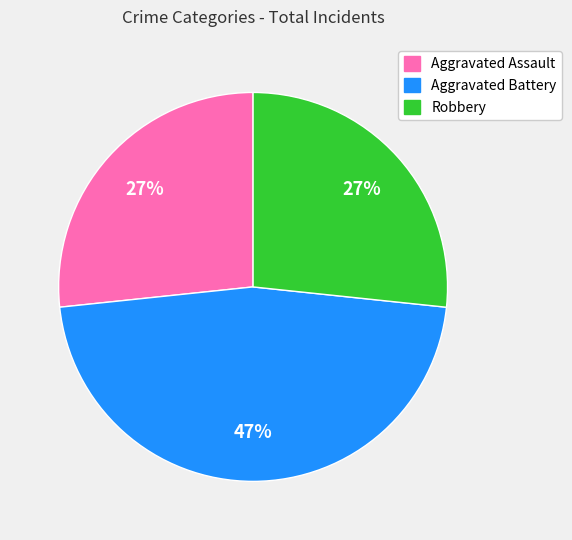

What percentage is the Aggravated Assault slice, to the nearest percent?

27%